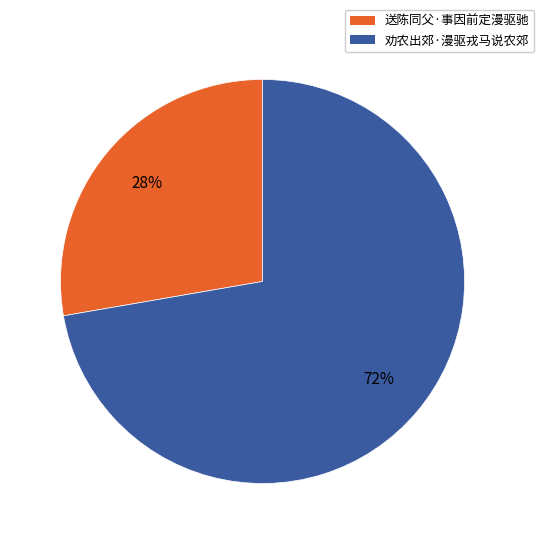

The 送陈同父·事因前定漫驱驰 slice represents 40% of the pie. True or false?

False